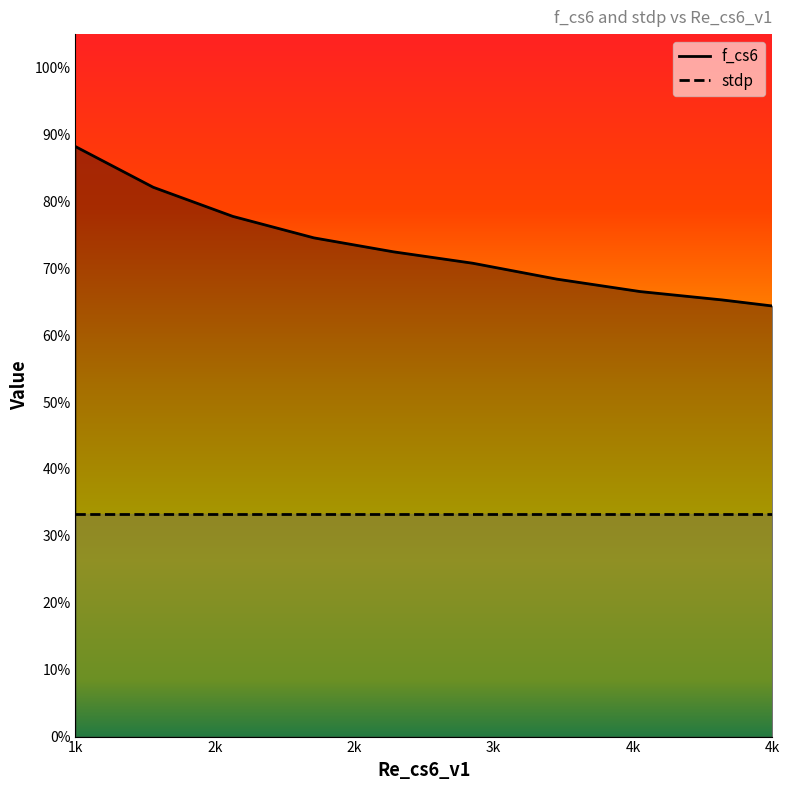

What are all the series names shown in the legend?

f_cs6, stdp